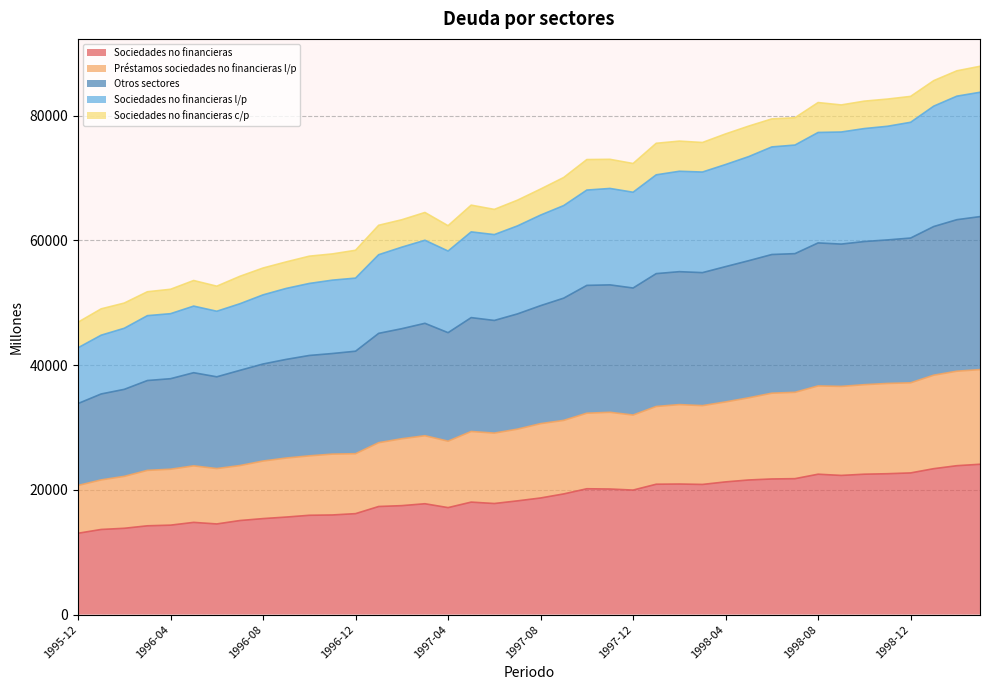

What is the minimum value for Sociedades no financieras?

13040